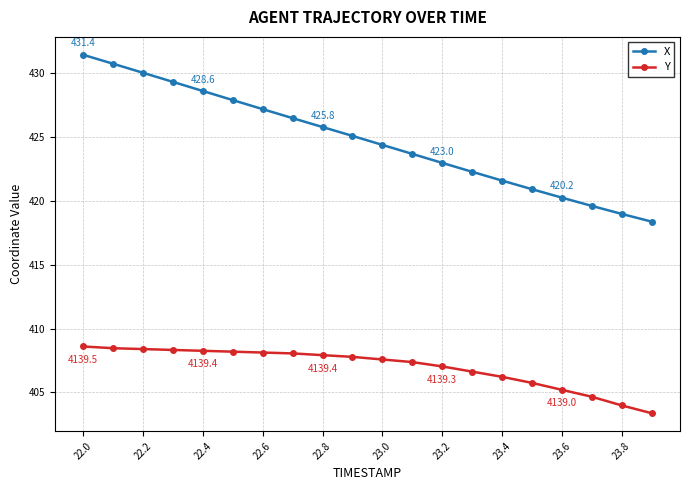

What is the smallest value displayed?

403.4